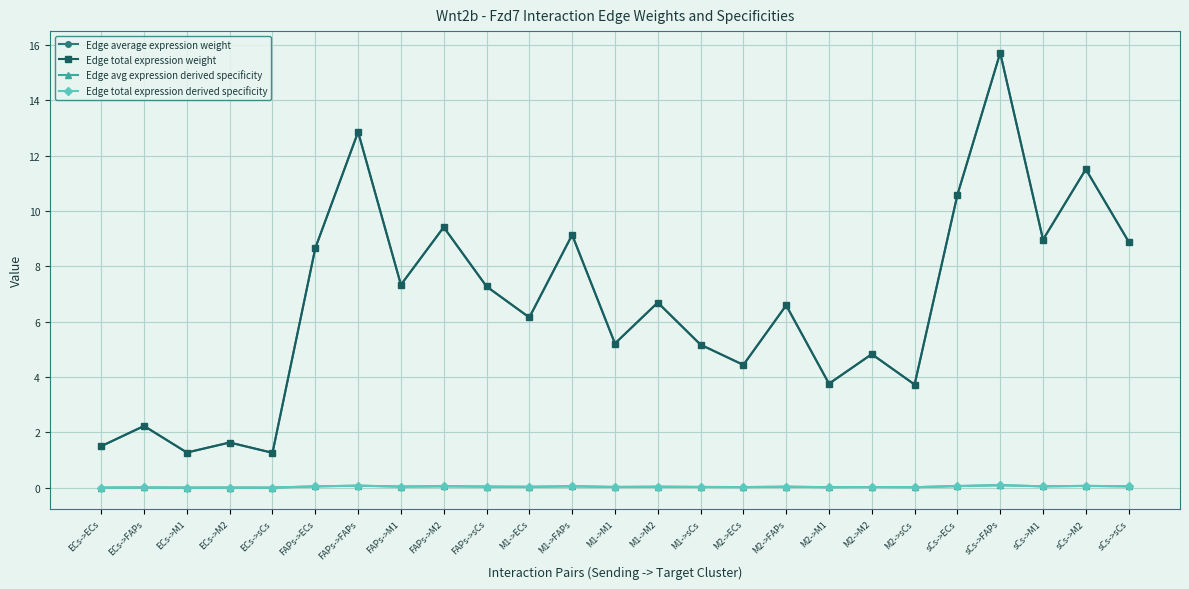

At which category does the chart reach its peak across all series?

sCs->FAPs